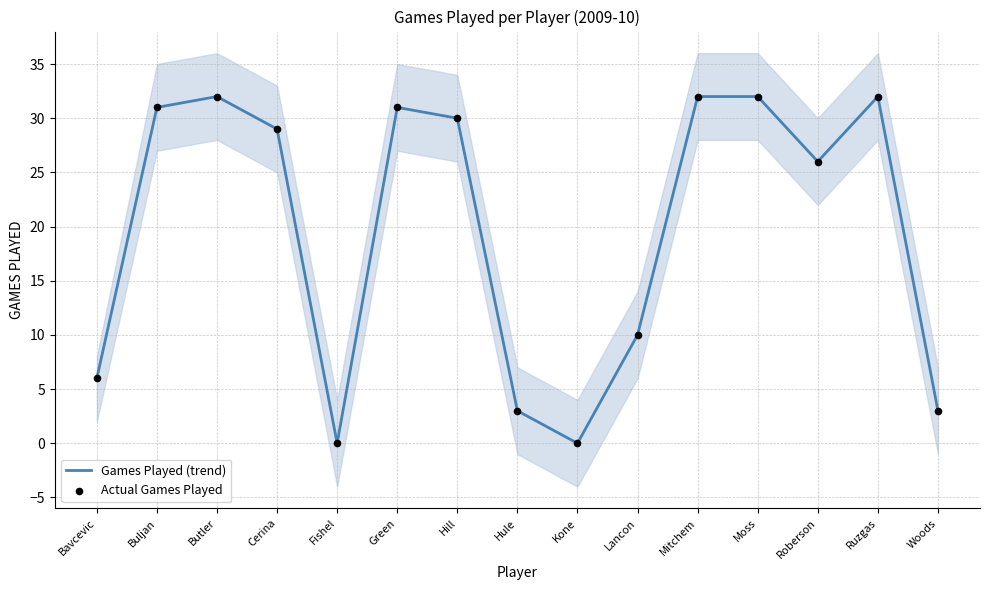

Which series has the largest total across all categories?

Games Played (trend)